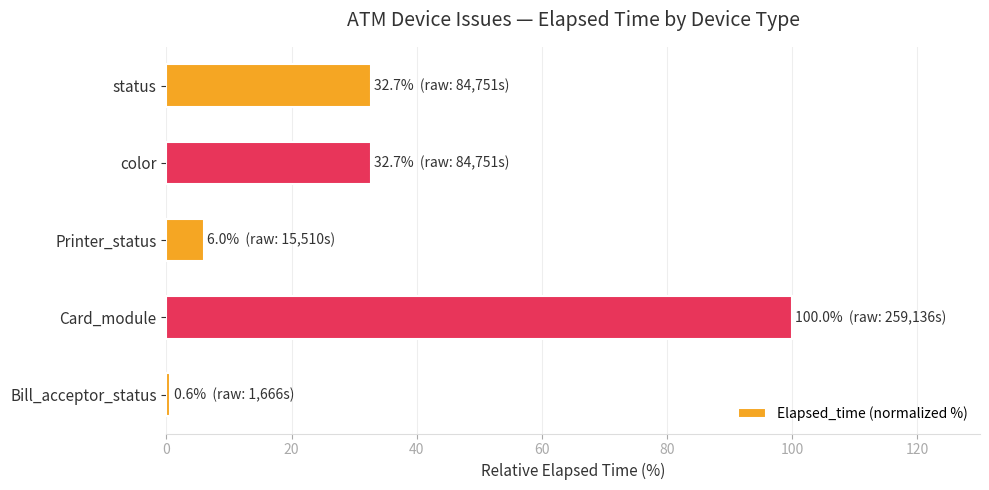

True or false: the data shows 39.5 at Card_module.

False